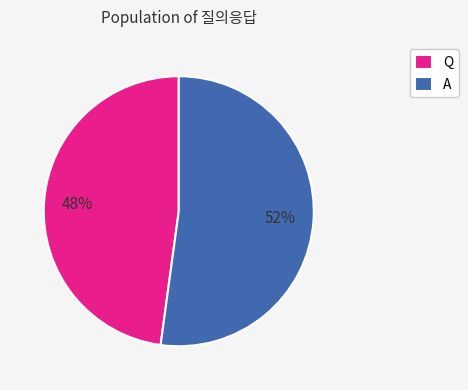

To the nearest percent, what is the average slice percentage?

50%